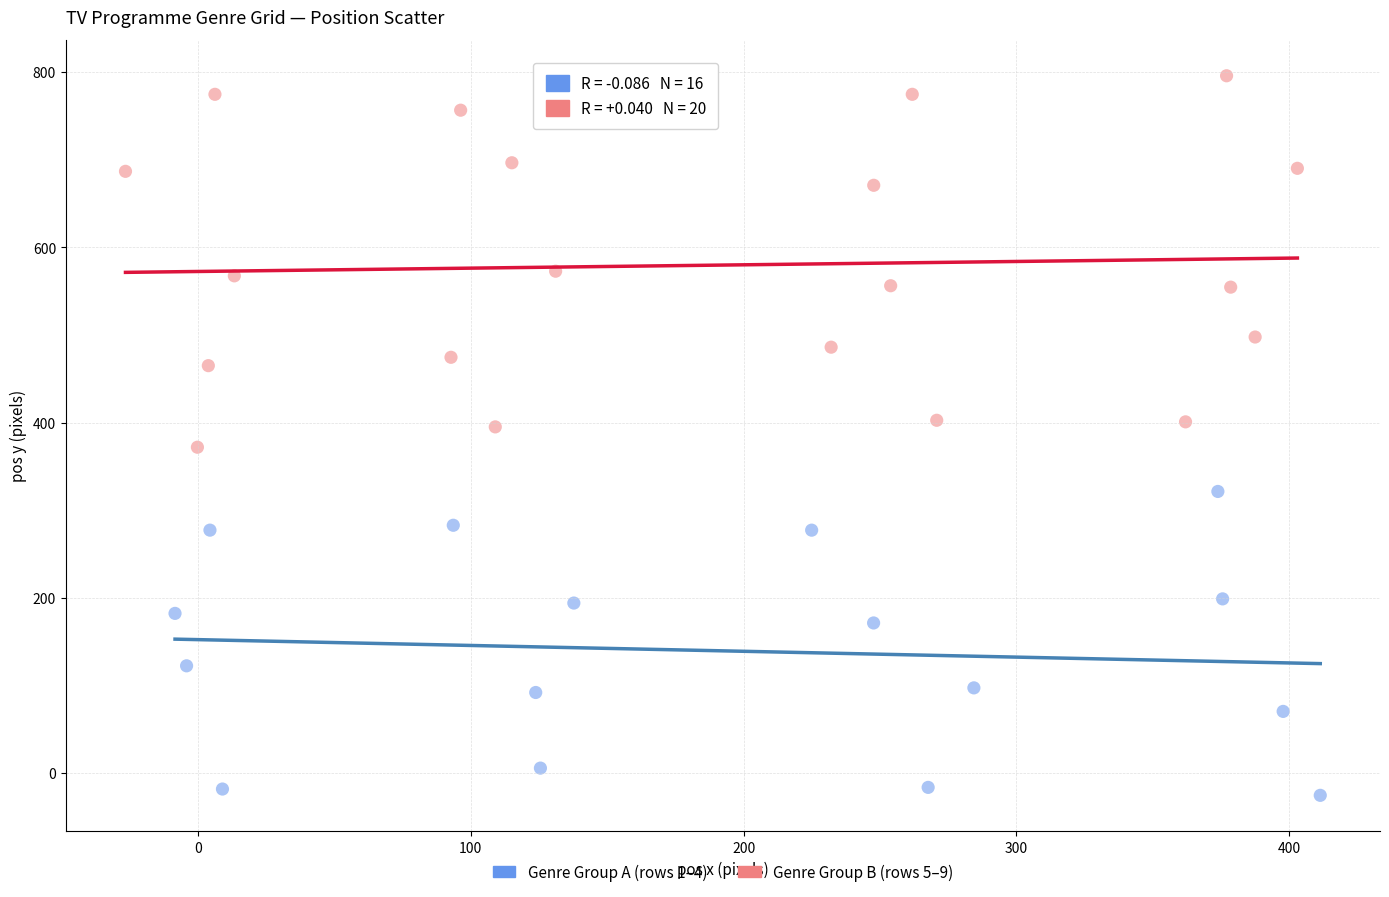

Which series contains the highest Y value?

Genre Group B (rows 5–9)